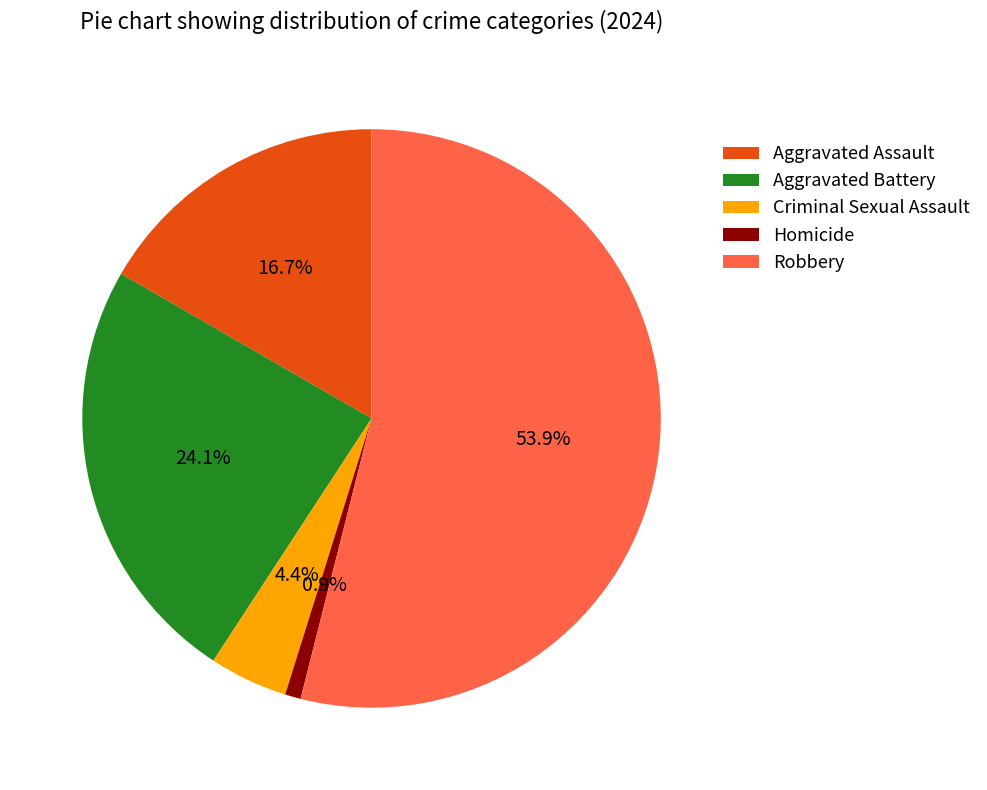

How many segments does this pie chart have?

5